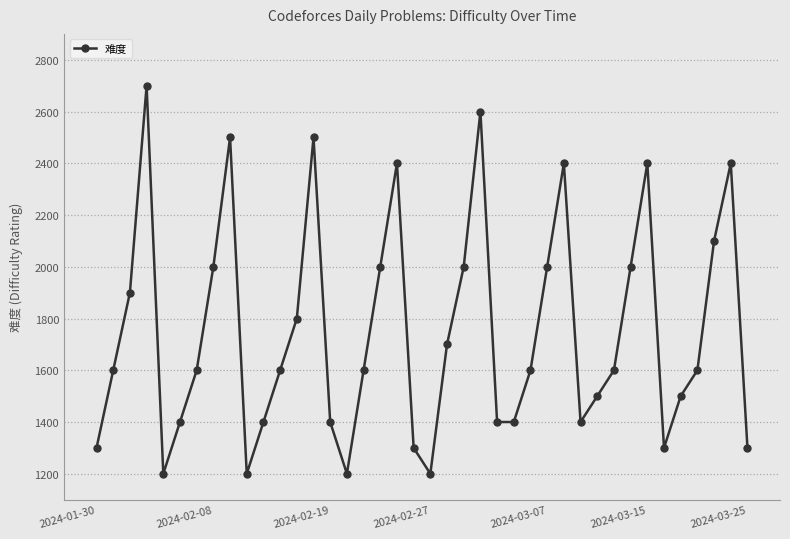

What is the value of the 32nd point from the left?

1600